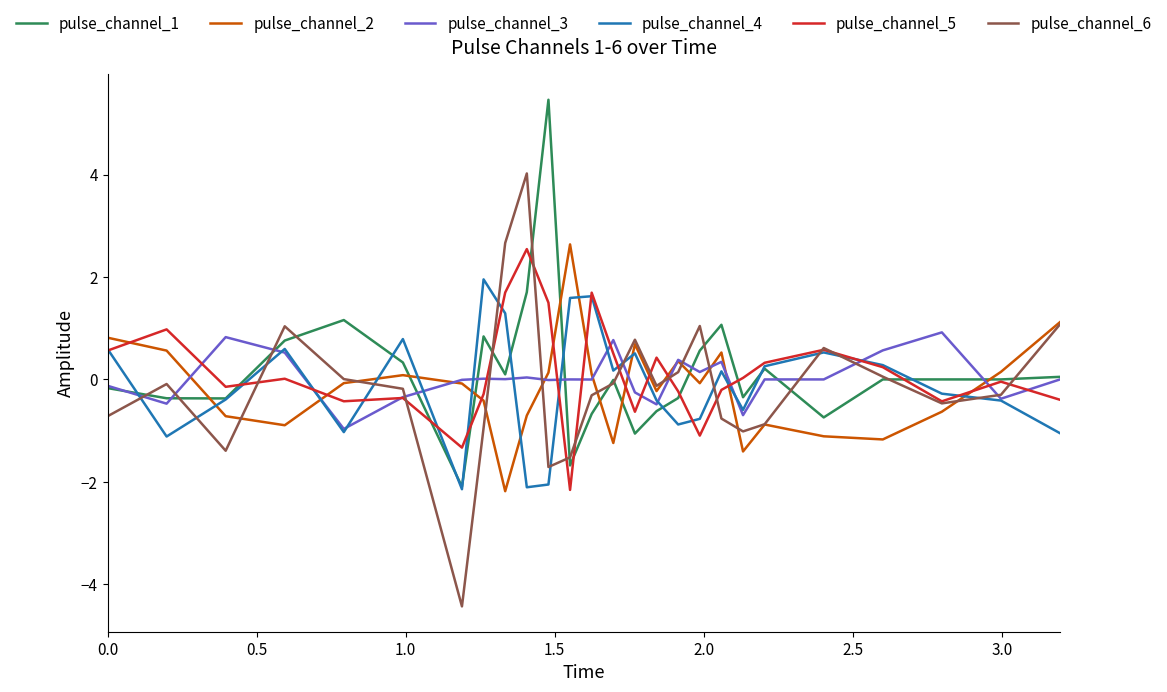

What is the minimum value shown in the chart?

-4.4